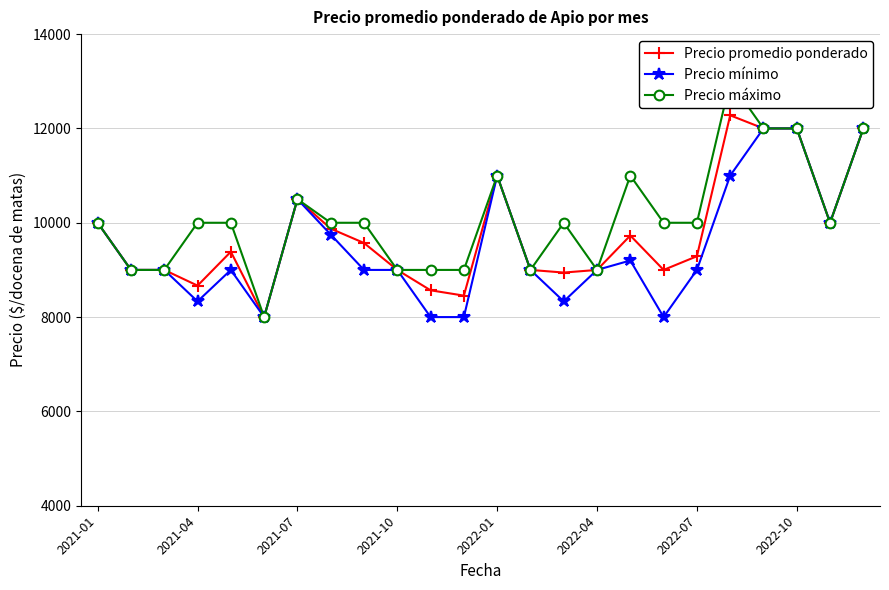

What is the minimum value for Precio promedio ponderado?

8000